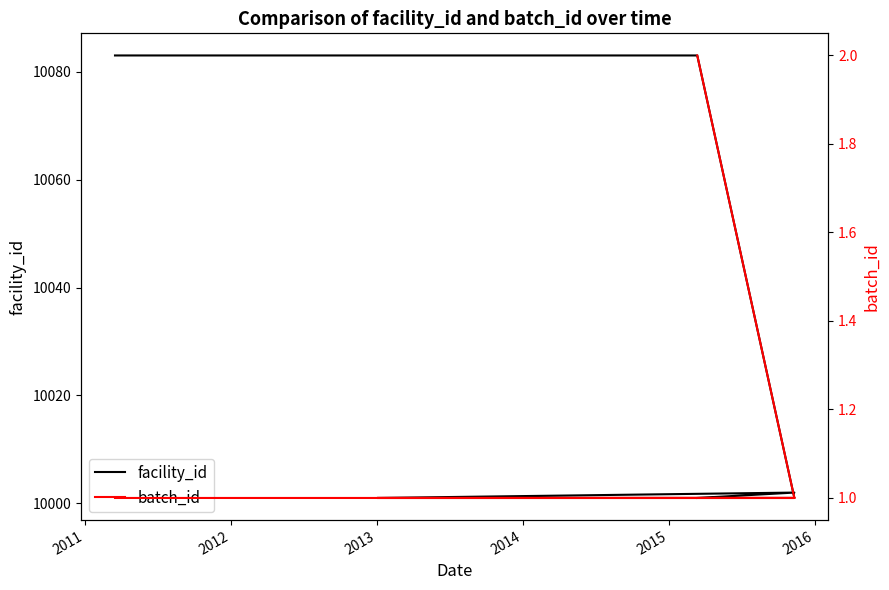

What is the maximum value for facility_id?

10083